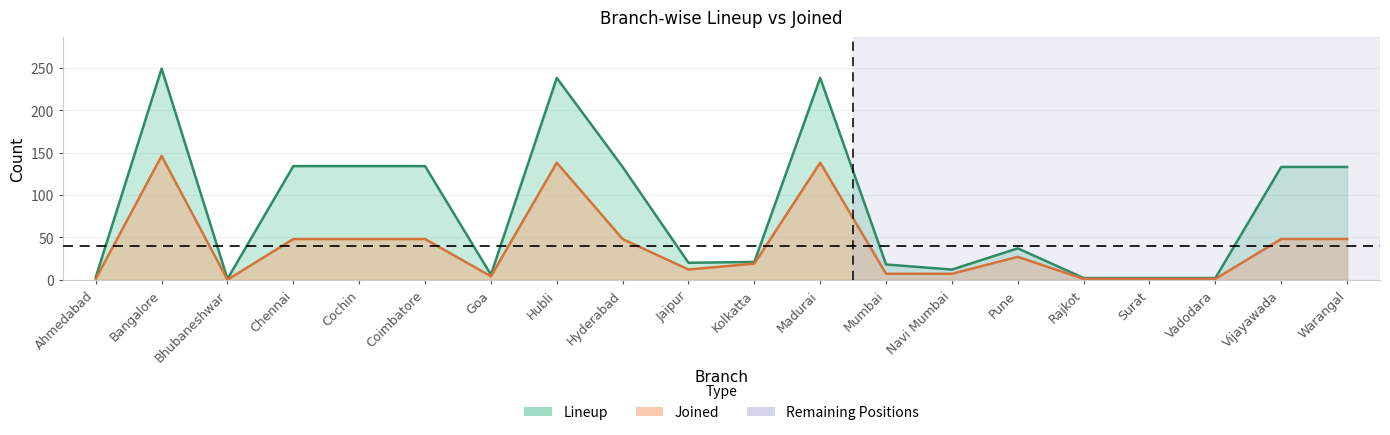

Reading left to right, what are all the values shown in this chart?

Lineup: 3	249	1	134	134	134	6	238	133	20	21	238	18	12	37	2	2	2	133	133
Joined: 1	146	0	48	48	48	4	138	48	12	19	138	7	7	27	1	1	1	48	48